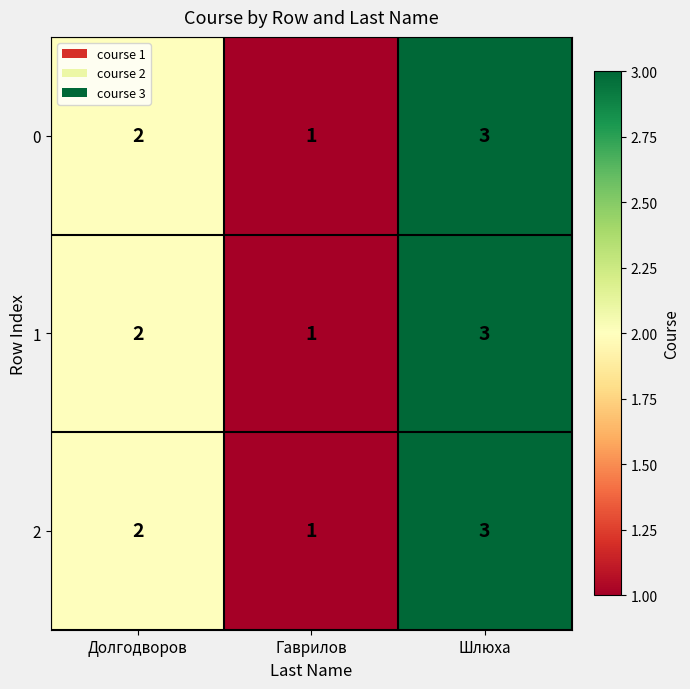

What is the sum of the 0 values at Гаврилов and Долгодворов?

3